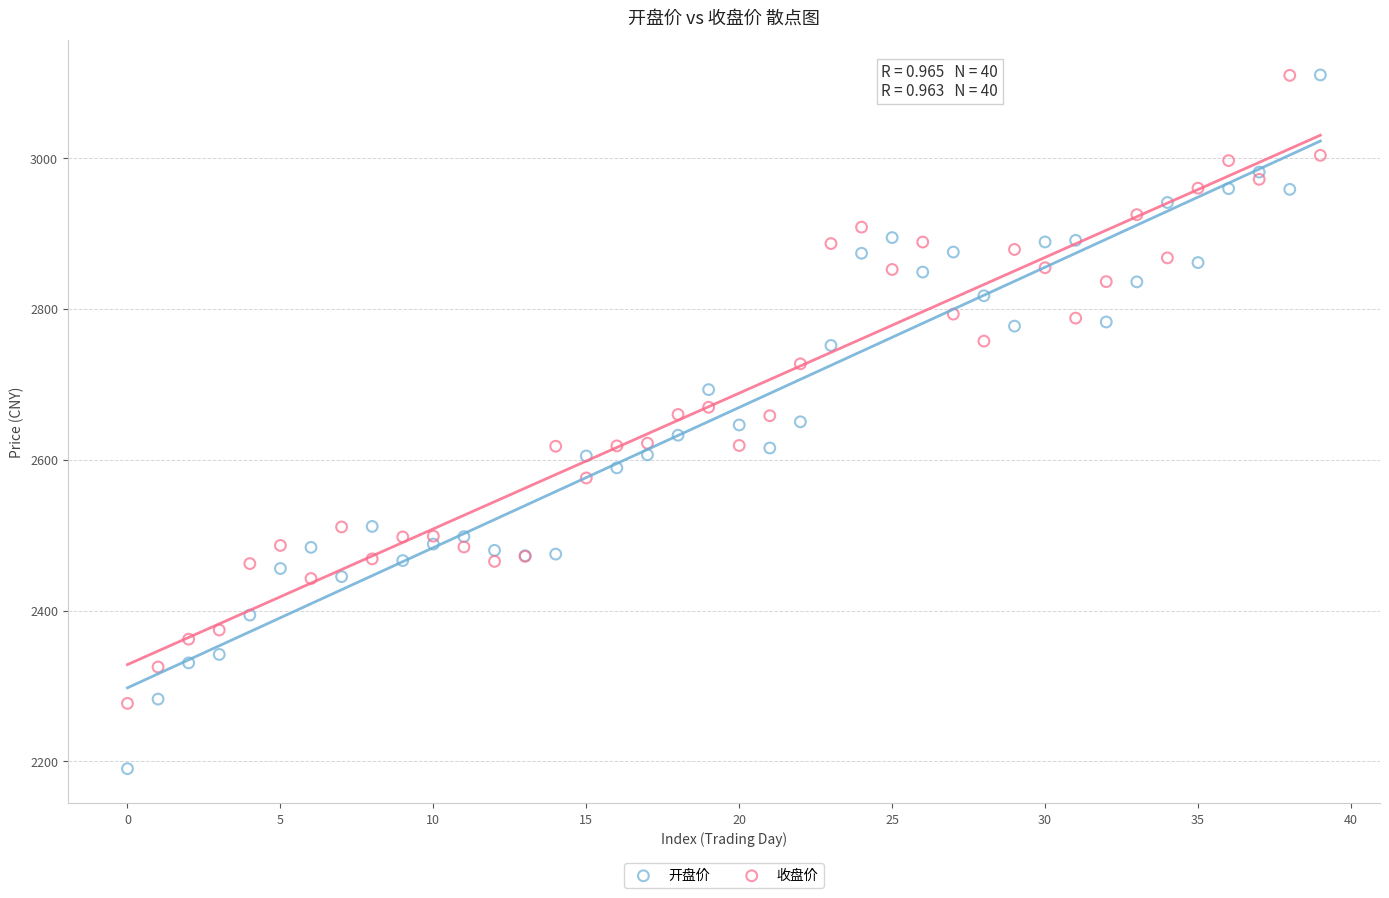

Which series has the largest Y range (max minus min)?

开盘价